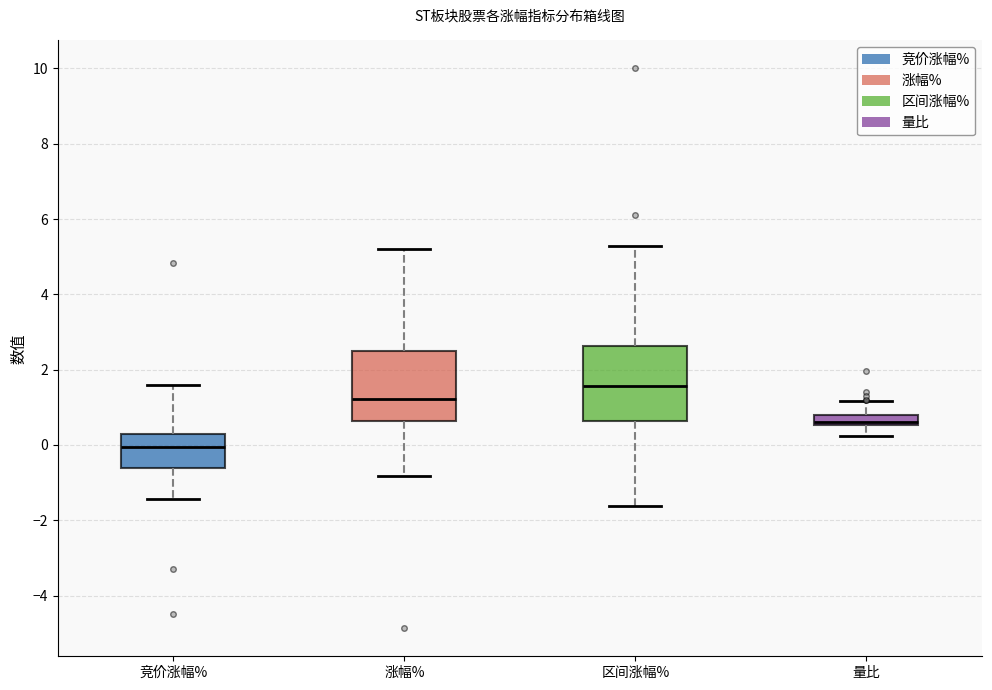

Which box's median line is the highest?

区间涨幅%